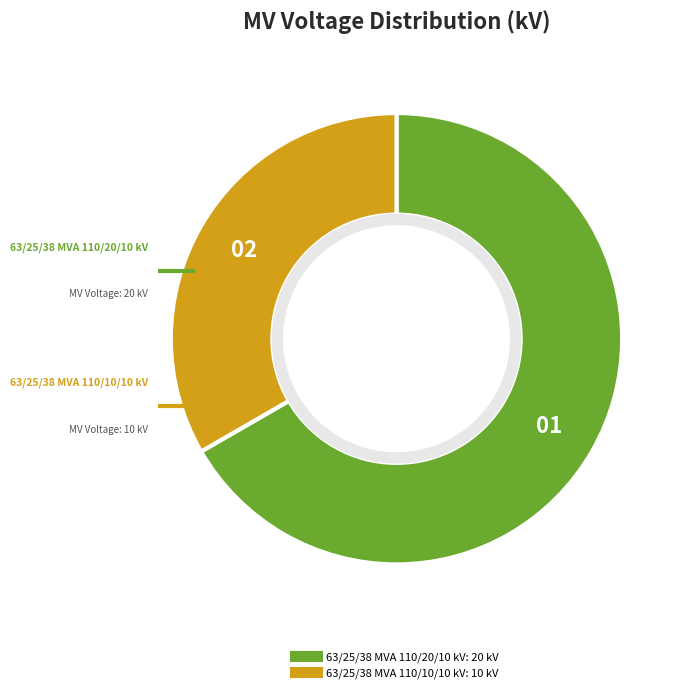

Does any single category account for the majority?

Yes